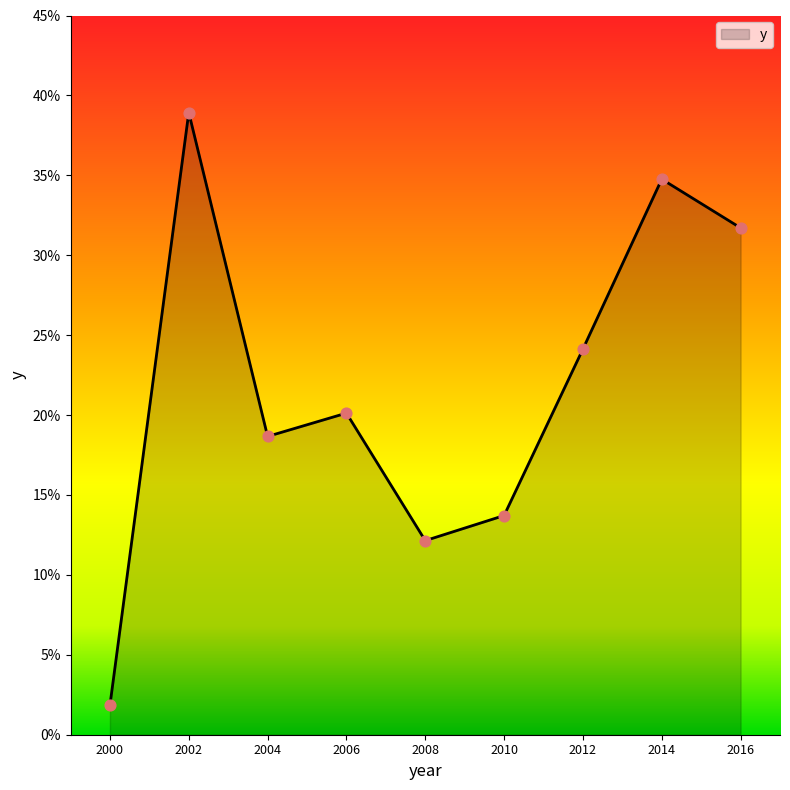

Approximately how many times larger is the value at 2012 compared to 2014?

0.7